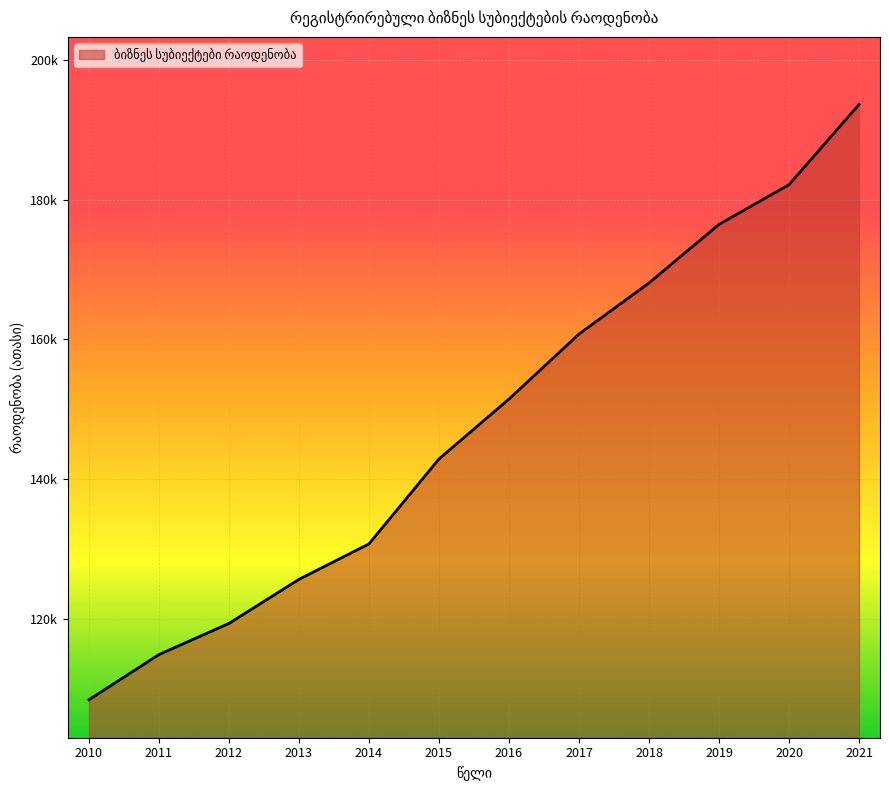

Does the chart have visible grid lines?

Yes